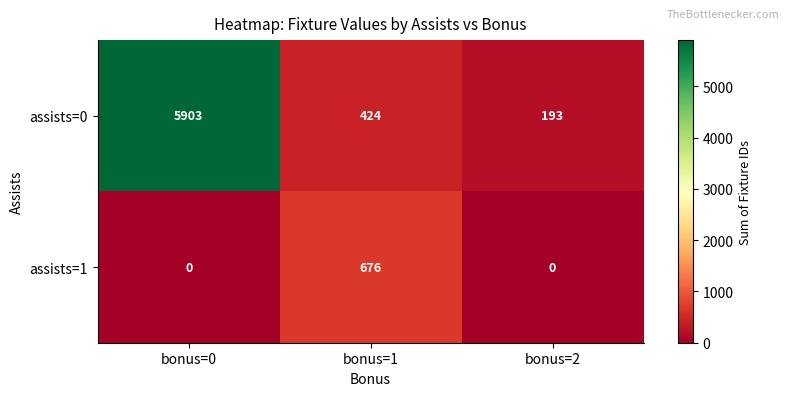

What value does the assists=0 series have at bonus=1?

424